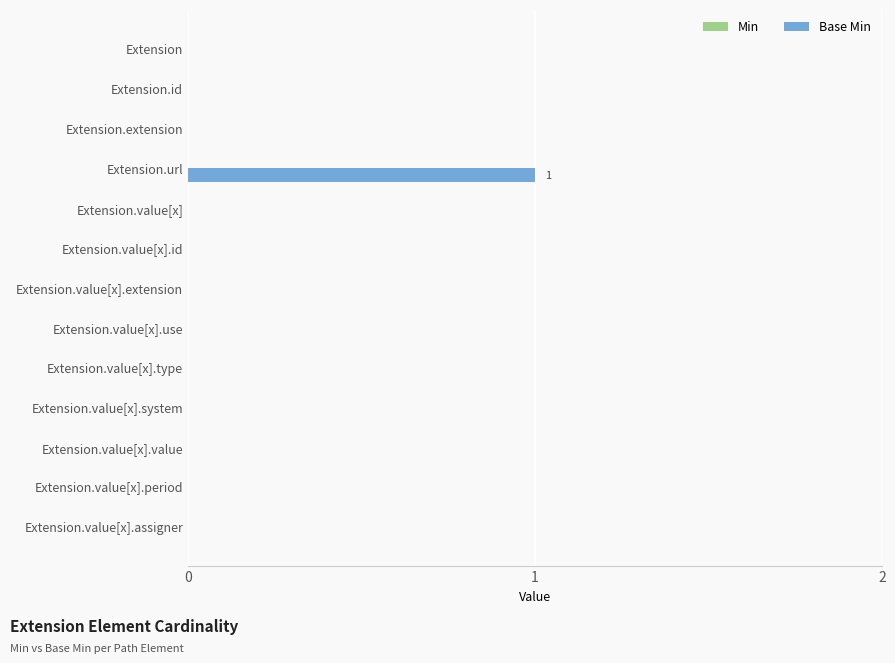

Which label corresponds to the largest value in the chart?

Extension.url